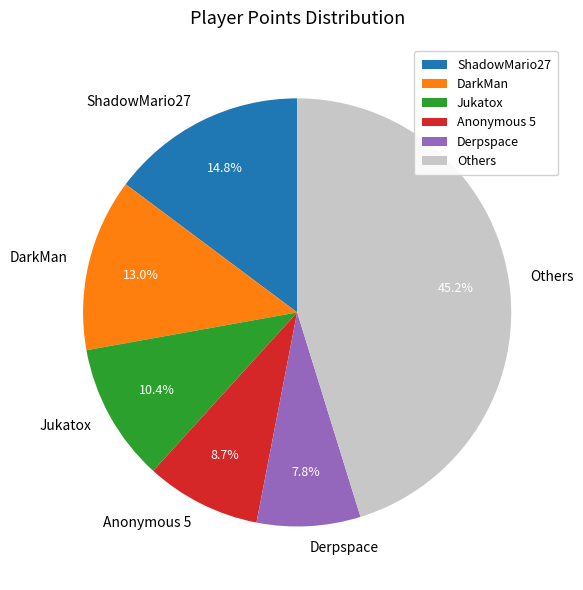

Does DarkMan represent more than half of the total?

No